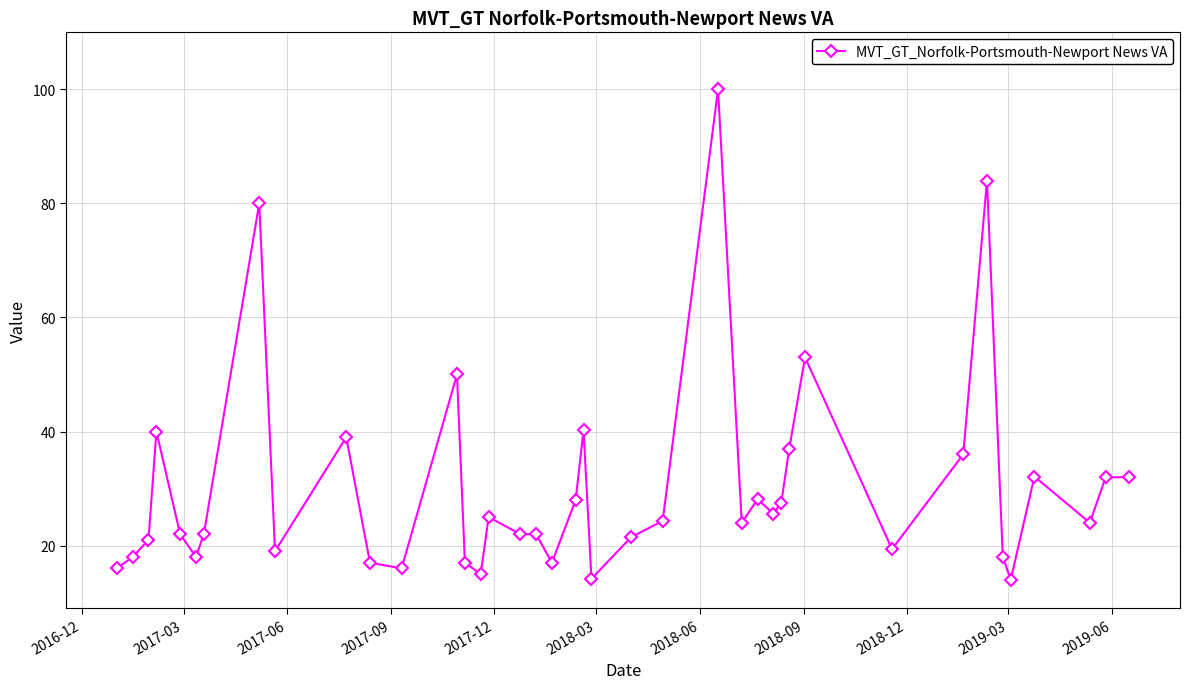

What is the value of the 12th point from the left?

16.0